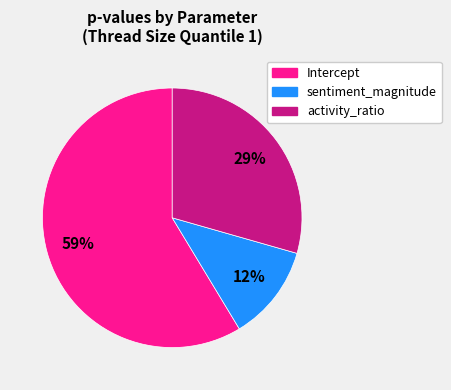

To the nearest percent, what portion does Intercept represent?

59%